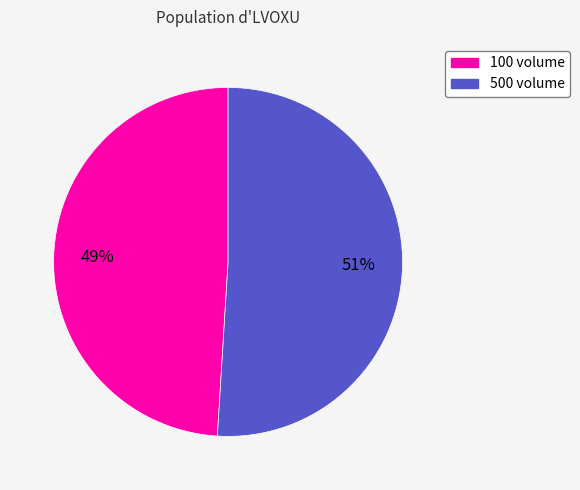

Do 100 and 500 together represent more than half of the pie?

Yes